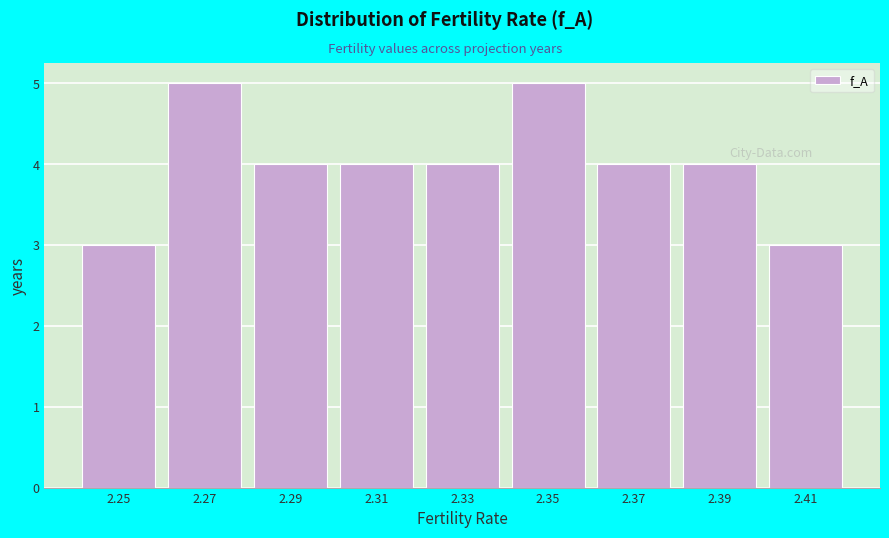

Reading right to left, extract all data points from this chart.

2.41=3	2.39=4	2.37=4	2.35=5	2.33=4	2.31=4	2.29=4	2.27=5	2.25=3